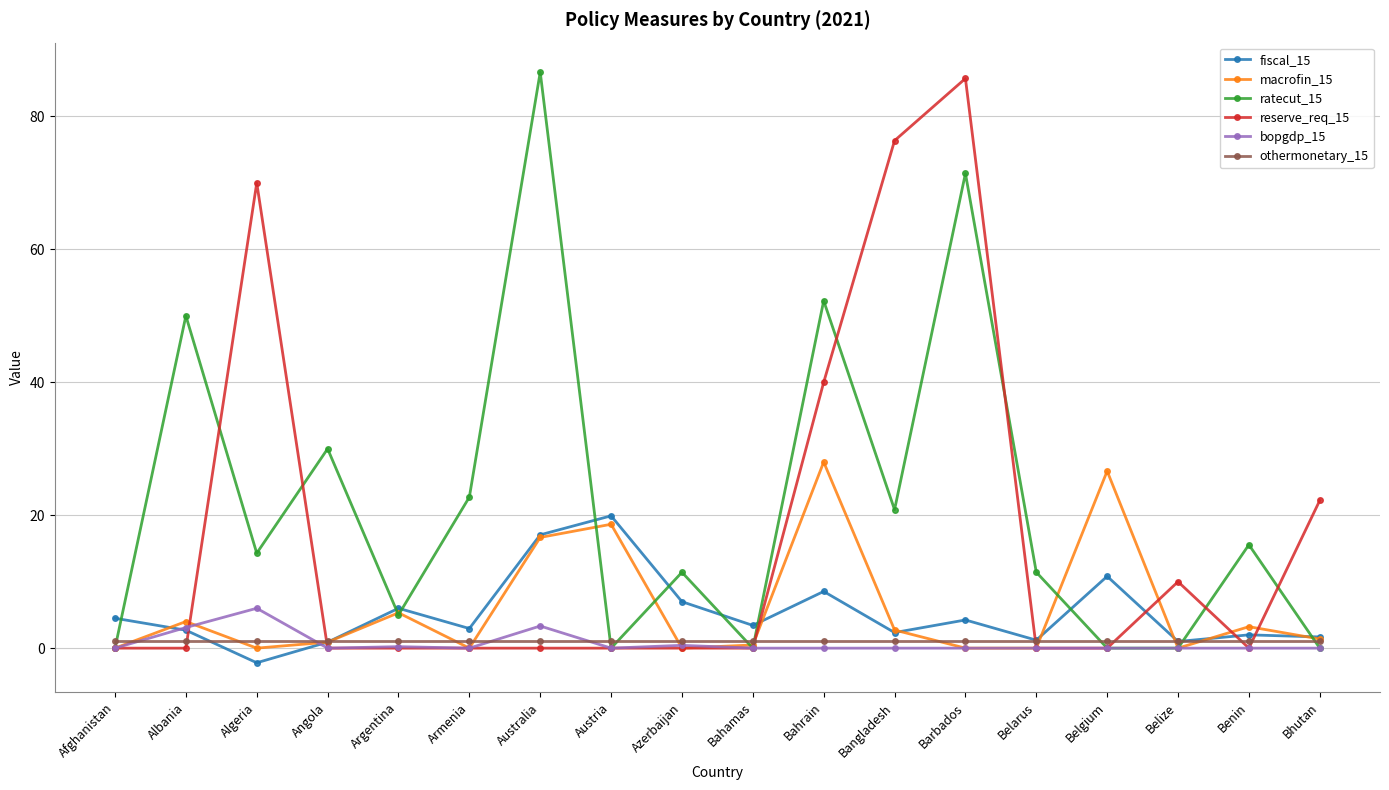

What is the minimum value shown in the chart?

-2.2